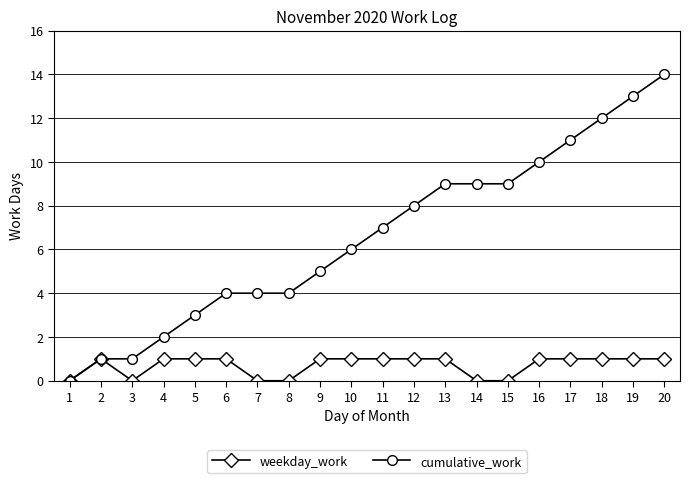

Which series has the largest total across all categories?

cumulative_work